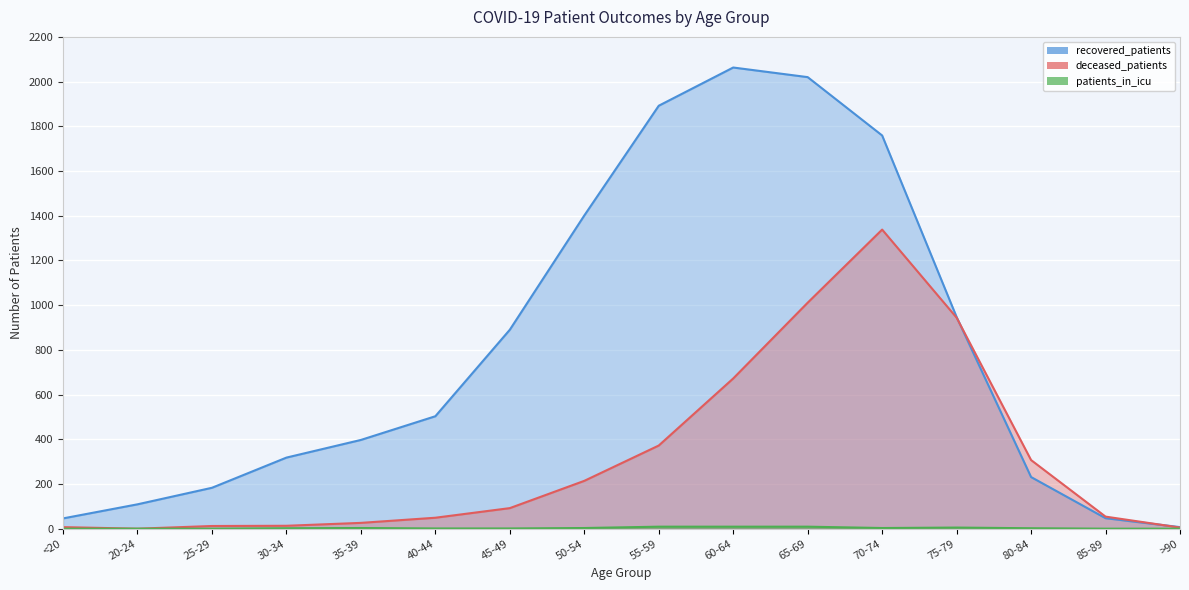

Is the value of deceased_patients at 75-79 greater than the value of patients_in_icu at 75-79?

Yes